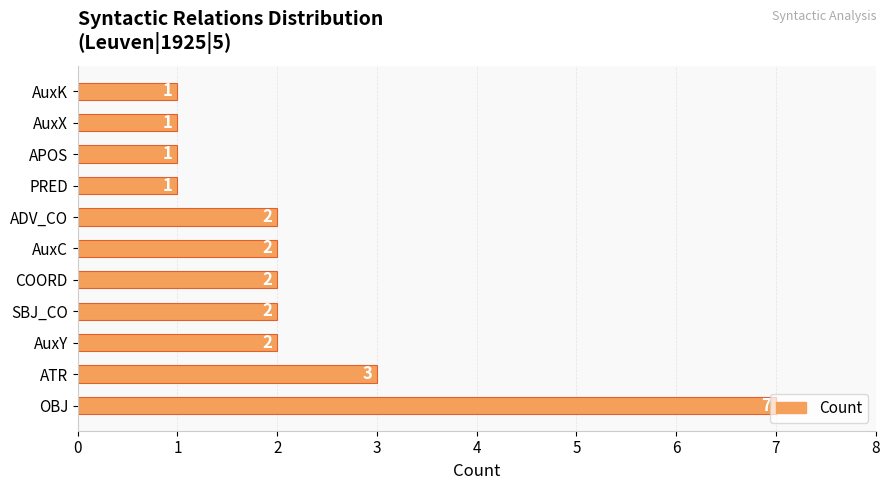

What is the sum of the values at AuxK and AuxY?

3